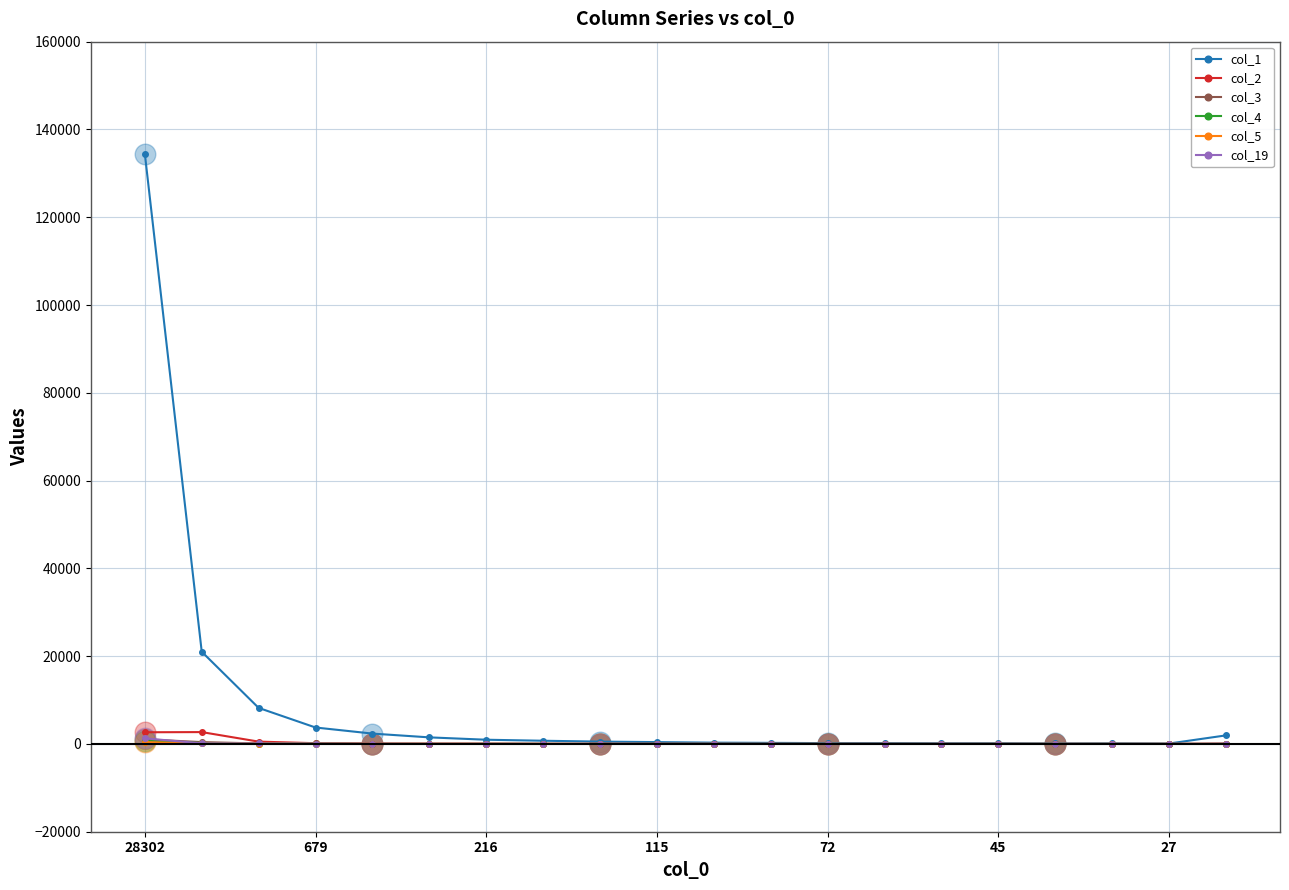

Which series has the largest range (max minus min)?

col_1